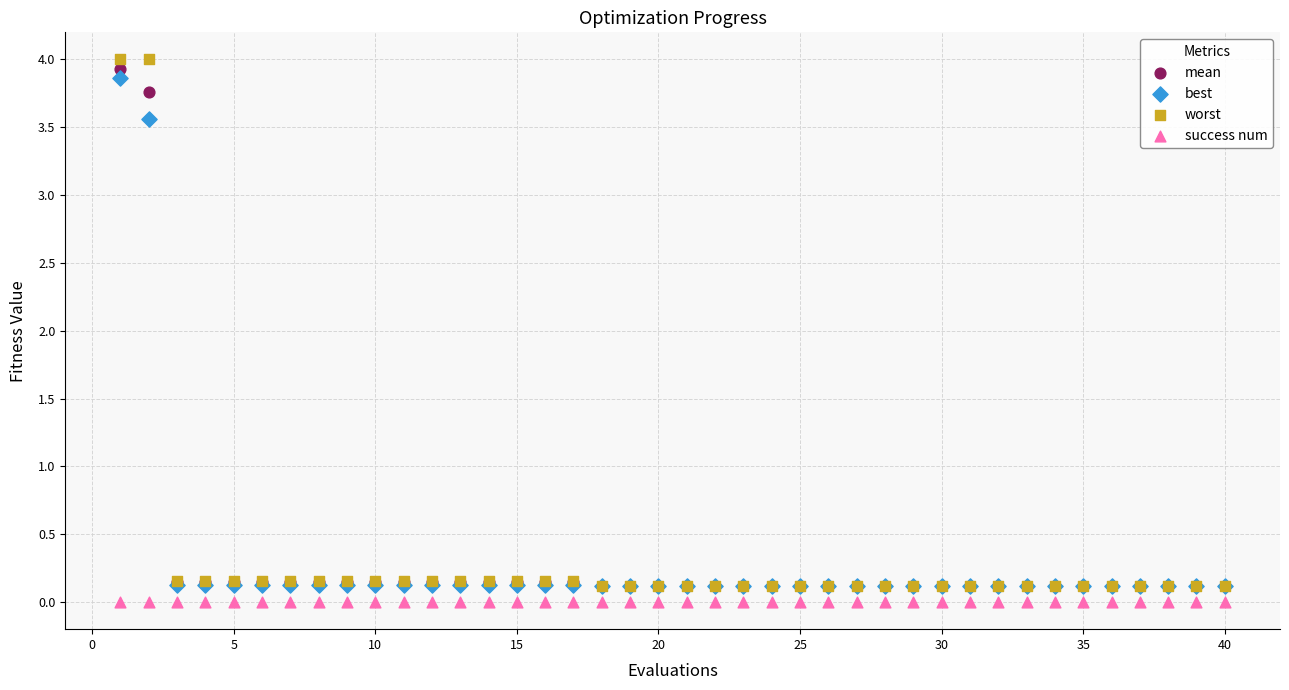

Which series contains the highest Y value?

worst